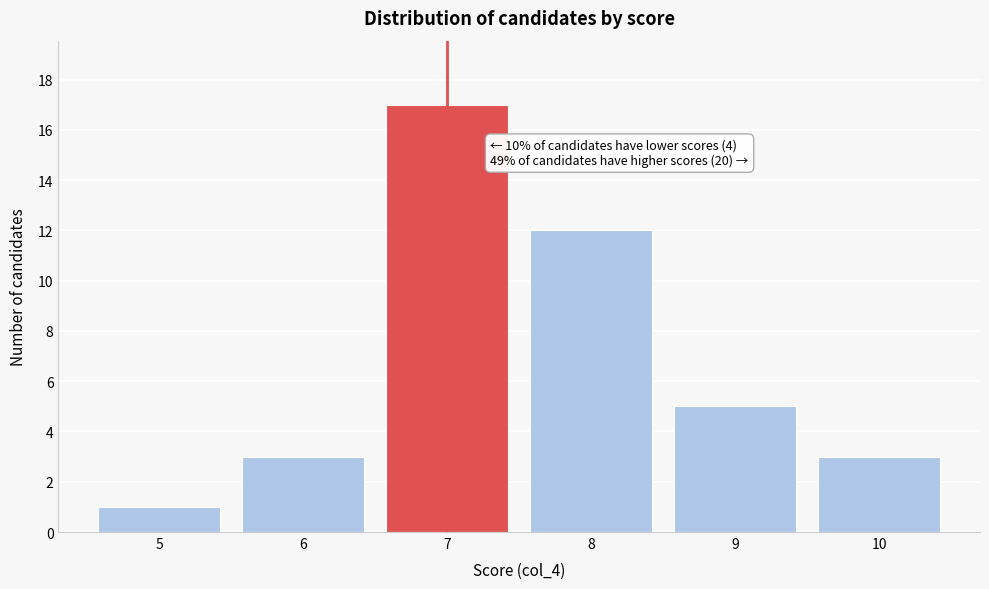

Over which range of the x-axis is the bar tallest?

6.5 to 7.5